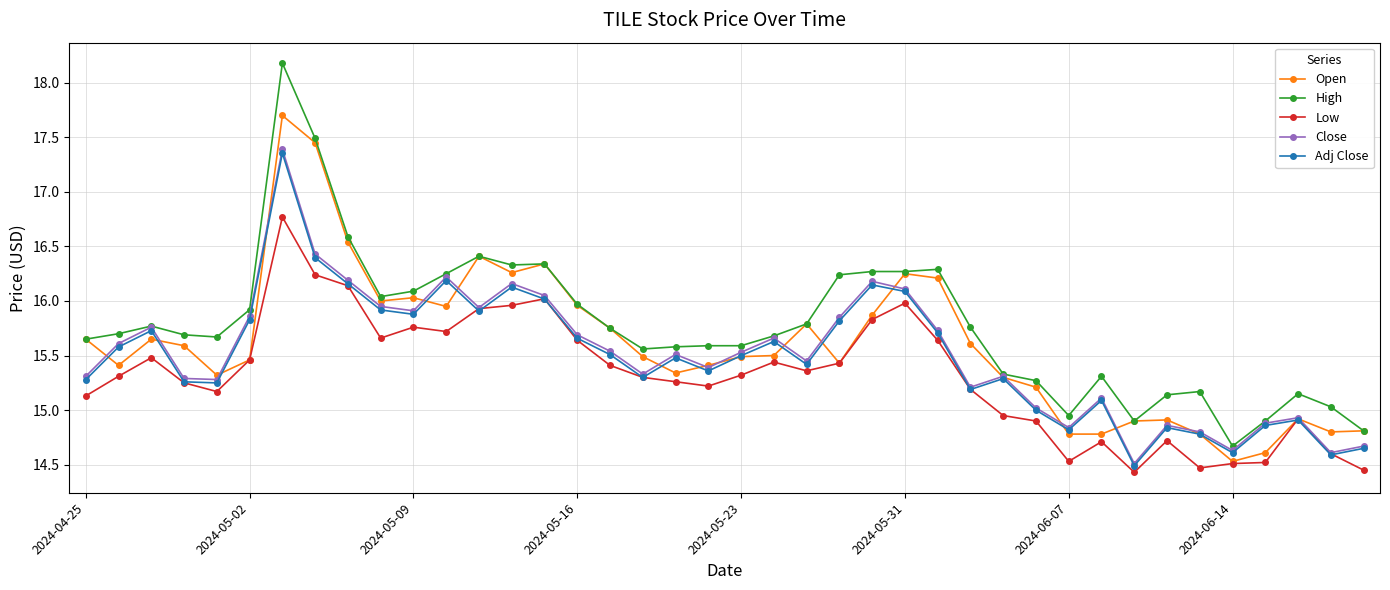

What is the lowest value of the Adj Close series?

14.5